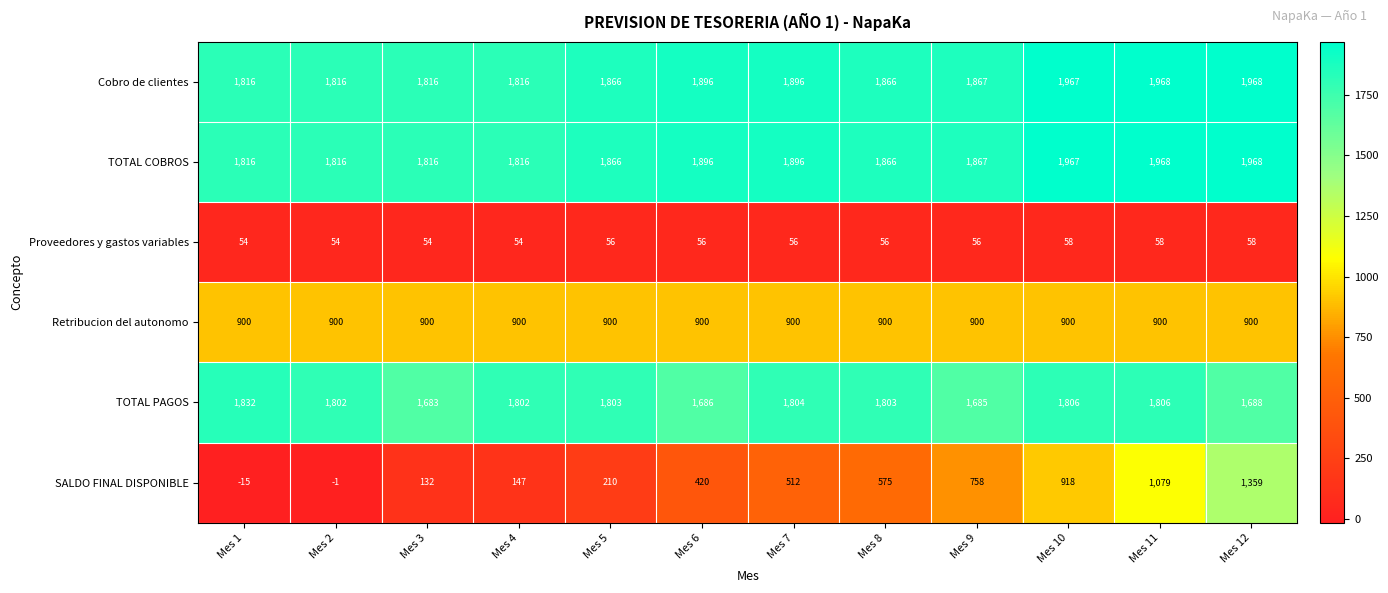

What is the maximum value shown in the chart?

1968